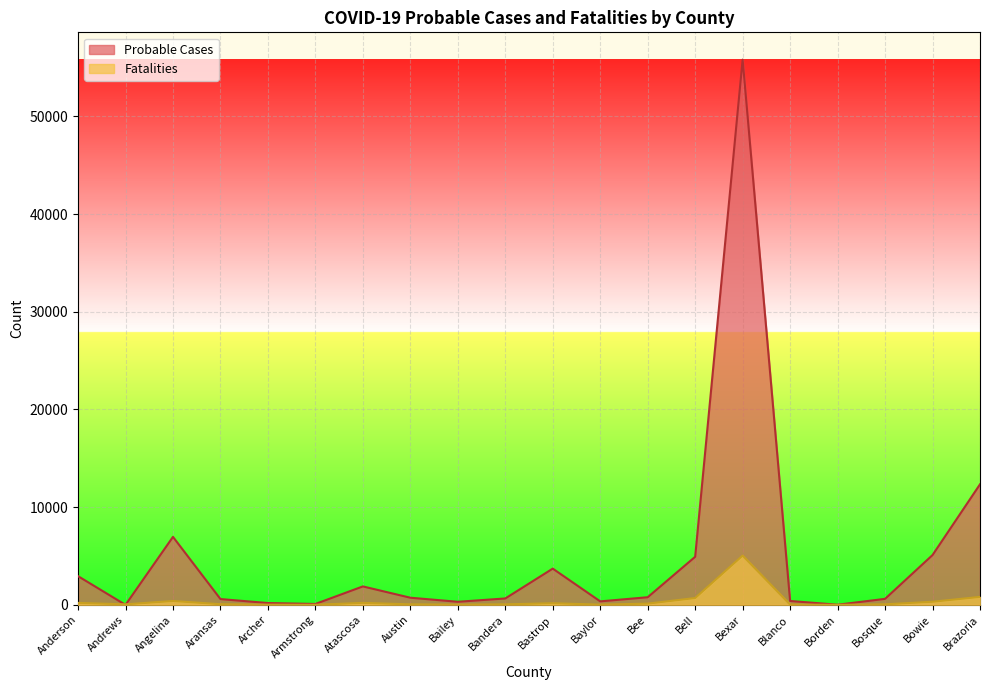

Where do Probable Cases and Fatalities first cross each other?

Anderson and Andrews